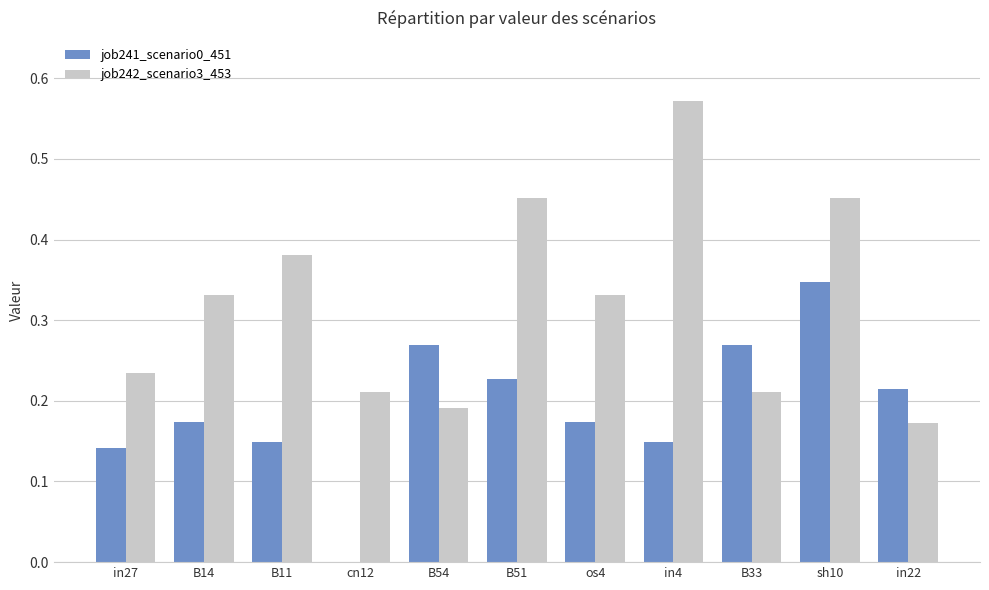

The value of job242_scenario3_453 at B14 is 0.5. True or false?

False